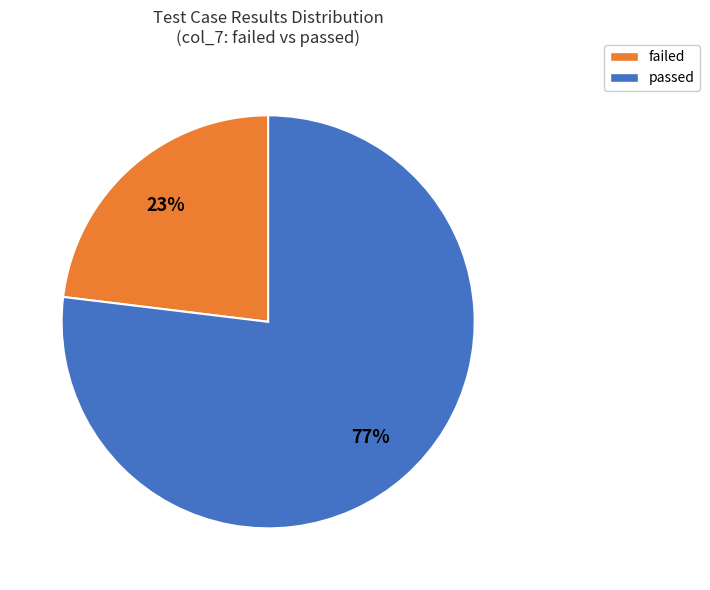

Count the number of slices in the pie.

2